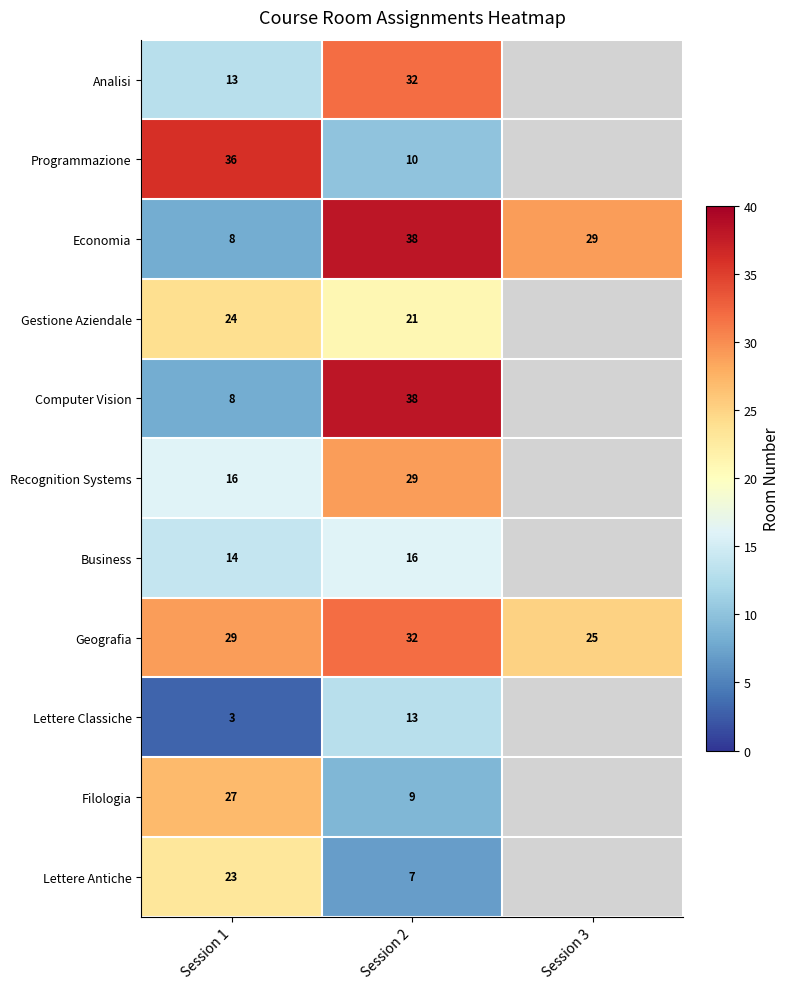

True or false: Gestione Aziendale has a value of 21 at Session 2.

True